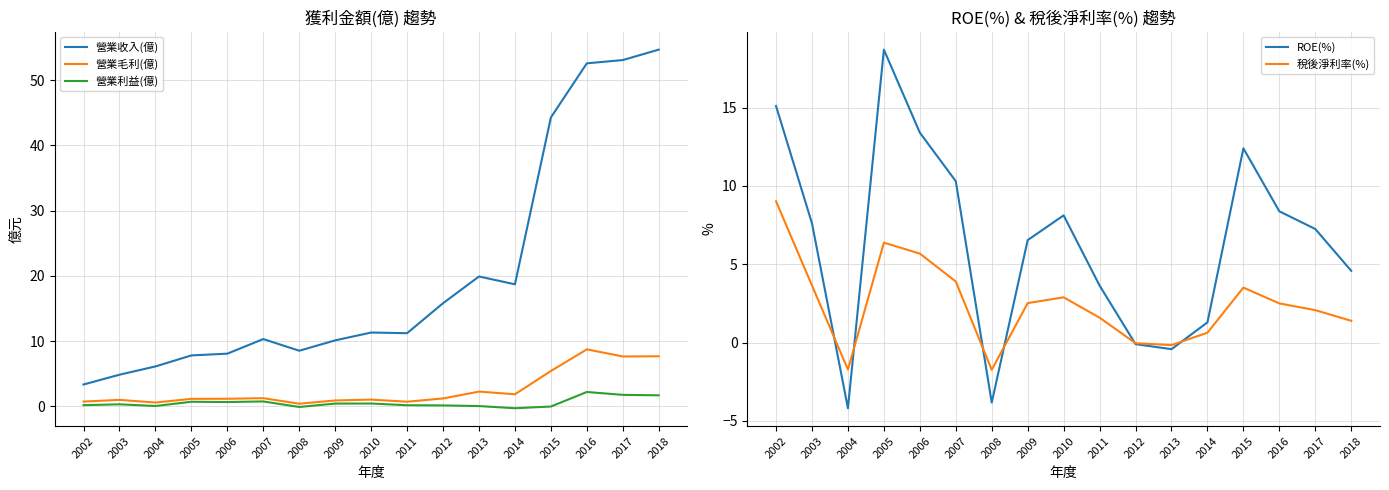

The ROE(%) series shows 14.0 at 2016. True or false?

False